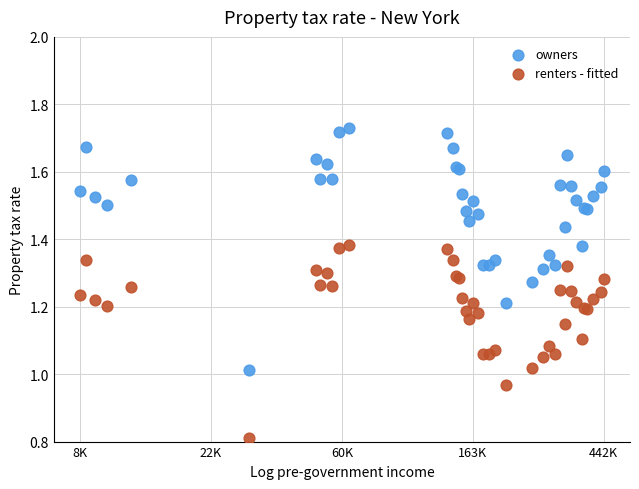

What are all the series names shown in the legend?

owners, renters - fitted